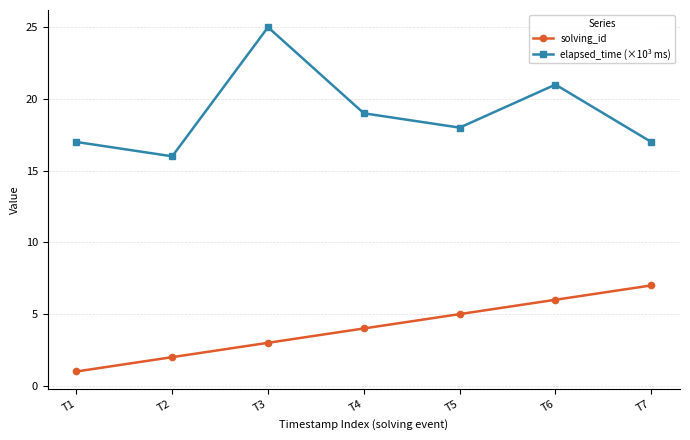

True or false: solving_id and elapsed_time (×10³ ms) intersect in this chart.

False